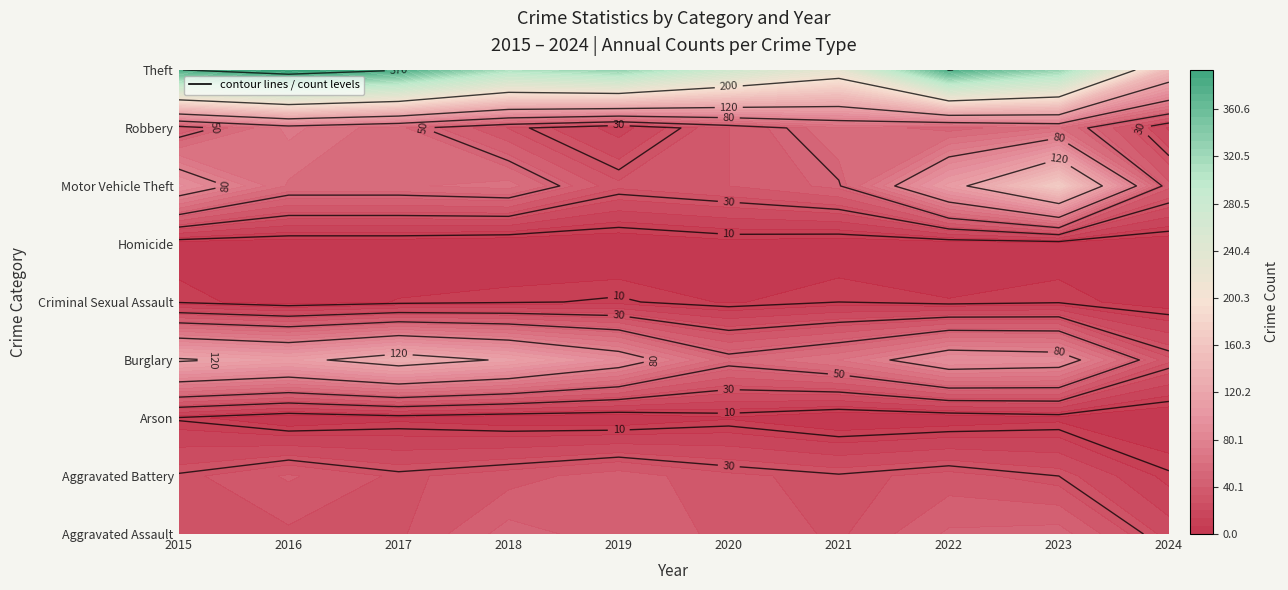

Reading right to left, transcribe all the data shown in this chart.

Aggravated Assault: 24	50	48	32	39	43	50	32	32	32
Aggravated Battery: 11	30	36	31	35	44	37	32	41	31
Arson: 0	5	2	0	6	1	2	5	1	9
Burglary: 35	91	95	67	55	92	117	133	113	123
Criminal Sexual Assault: 3	9	7	10	6	11	9	7	3	9
Homicide: 1	3	2	2	4	0	0	2	2	3
Motor Vehicle Theft: 42	171	110	49	40	35	63	59	59	96
Robbery: 19	61	50	59	40	17	33	55	69	41
Theft: 147	321	372	224	266	325	305	372	394	369